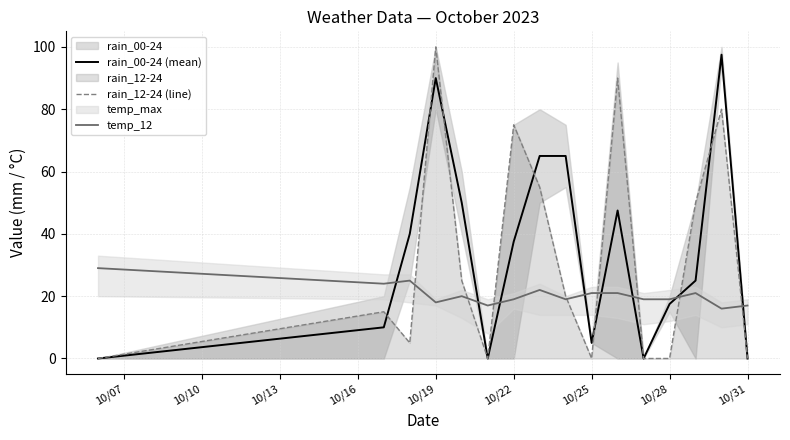

What value does the rain_12-24 (line) series have at 10/19?

100.0